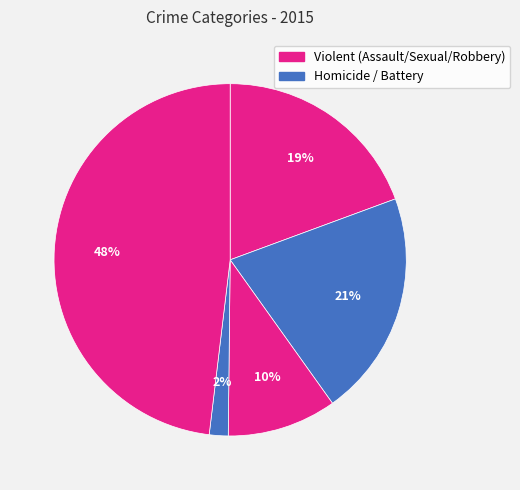

How many segments does this pie chart have?

5